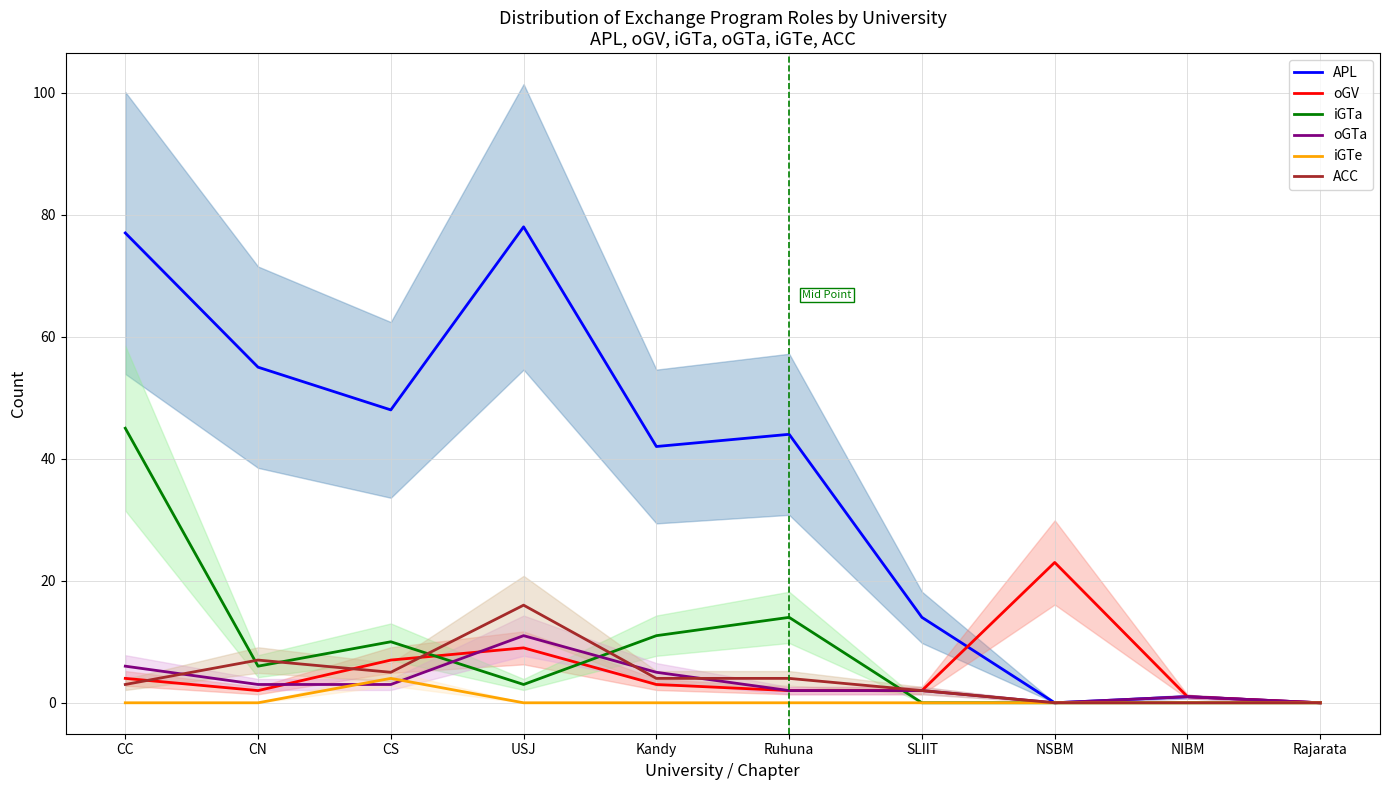

Does the chart have visible grid lines?

Yes